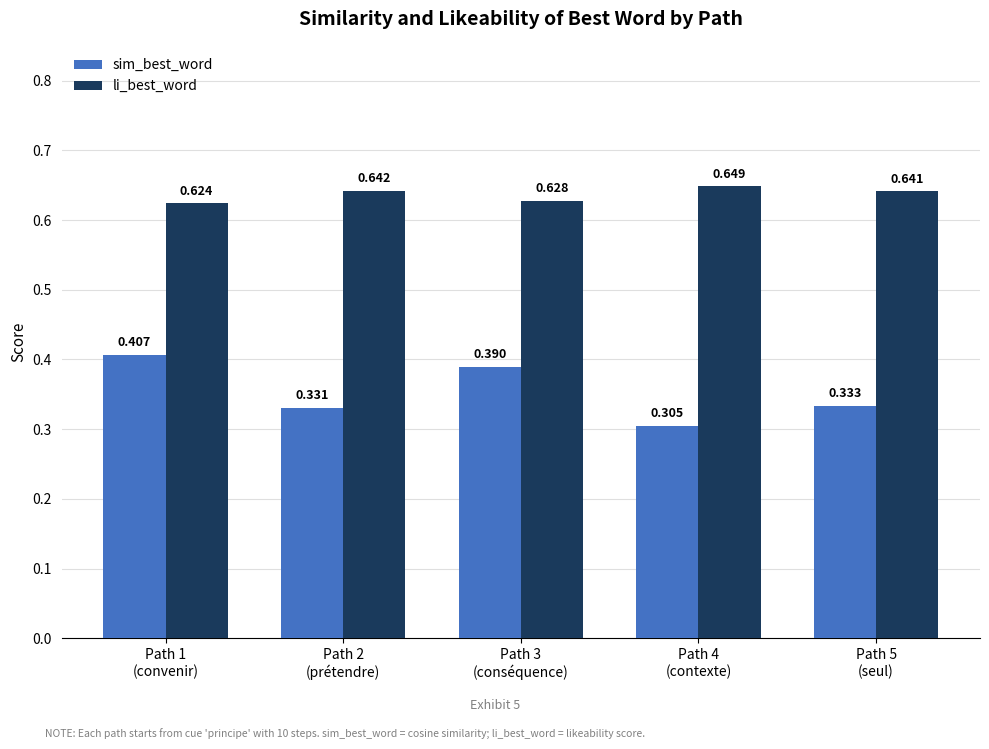

Which series has the largest total across all categories?

li_best_word